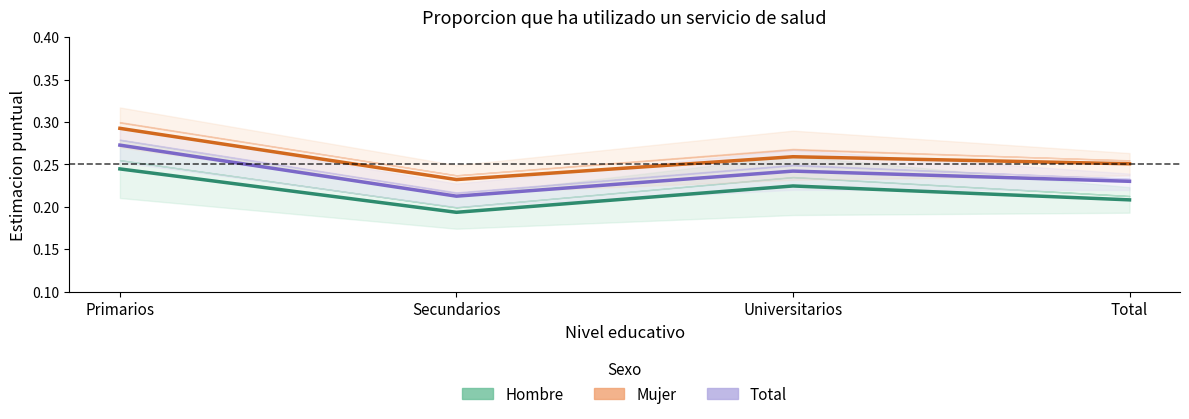

At which label is Mujer closest to 0?

Secundarios